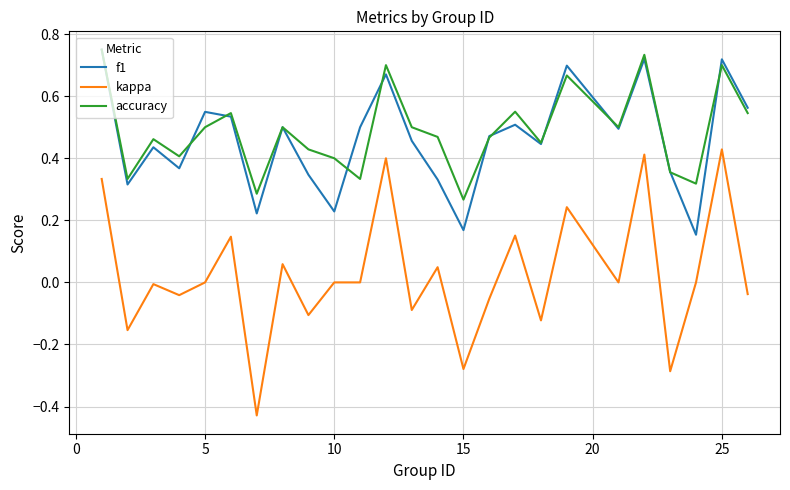

True or false: f1 and kappa intersect in this chart.

False